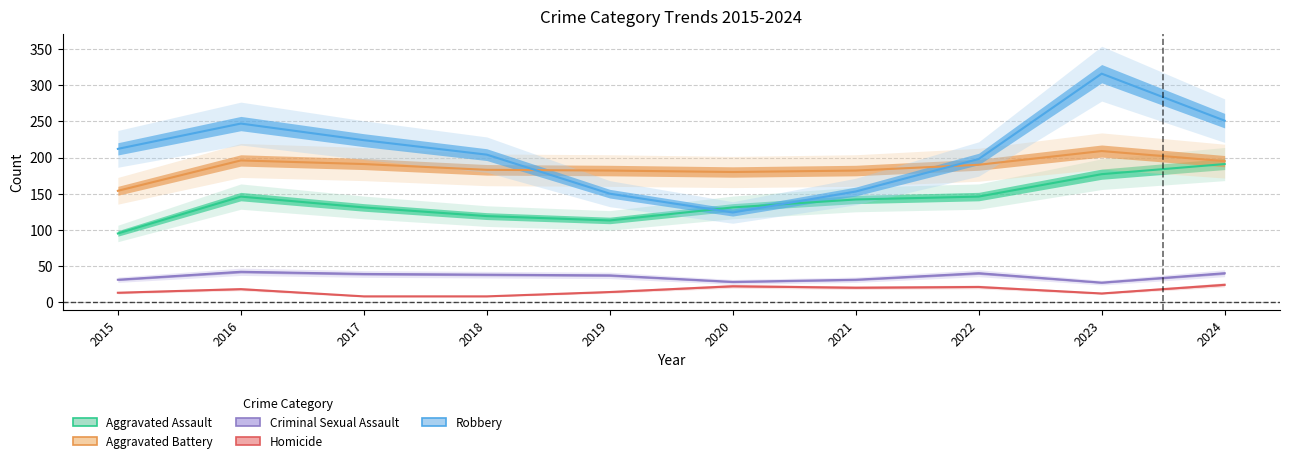

At which category does Aggravated Assault reach its first local peak?

2016